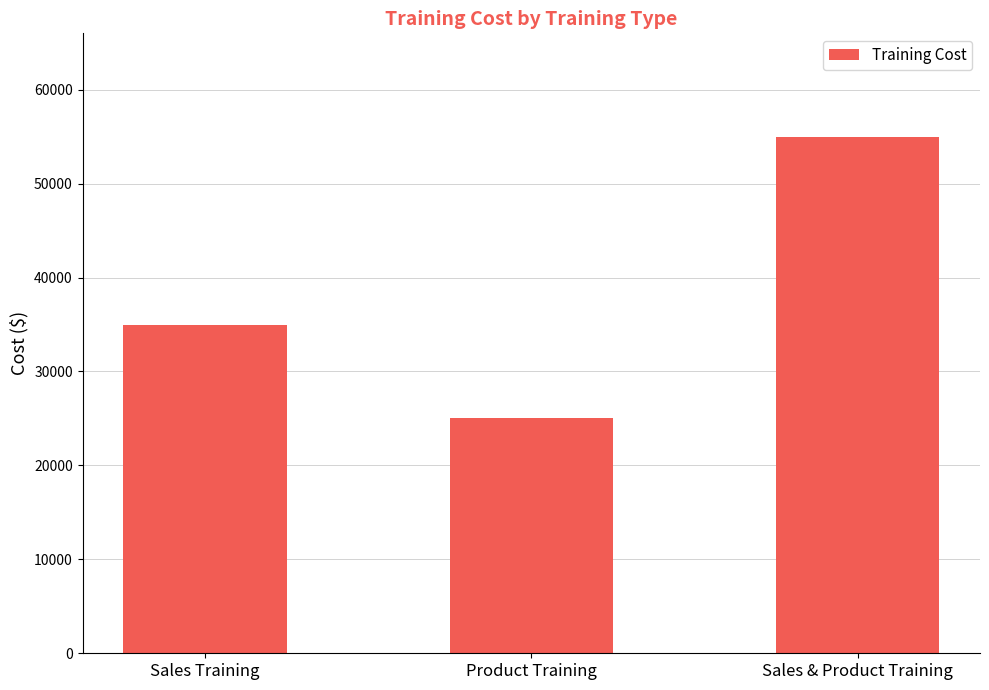

What is the label of the 2nd bar from the left?

Product Training